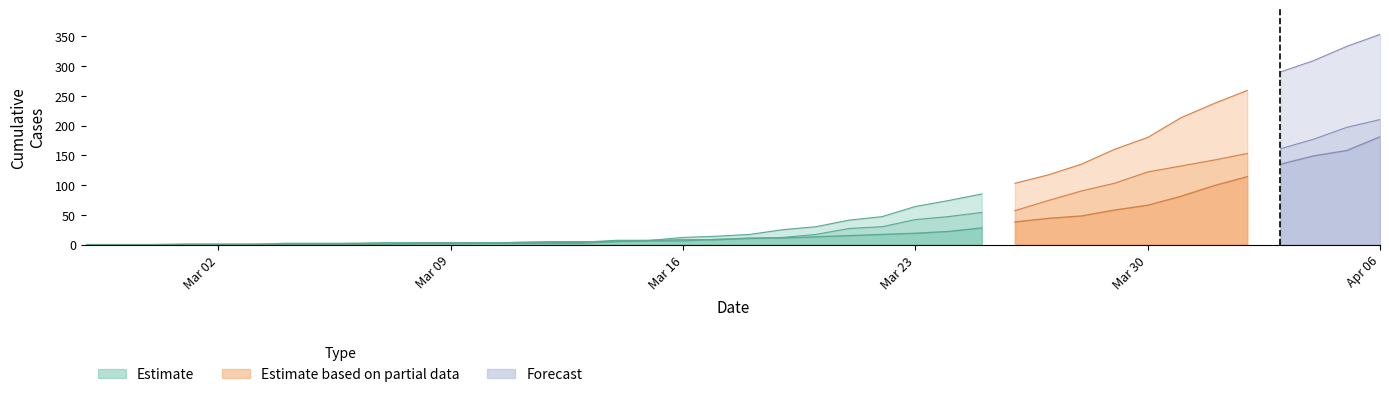

Count the number of categories in the chart.

40